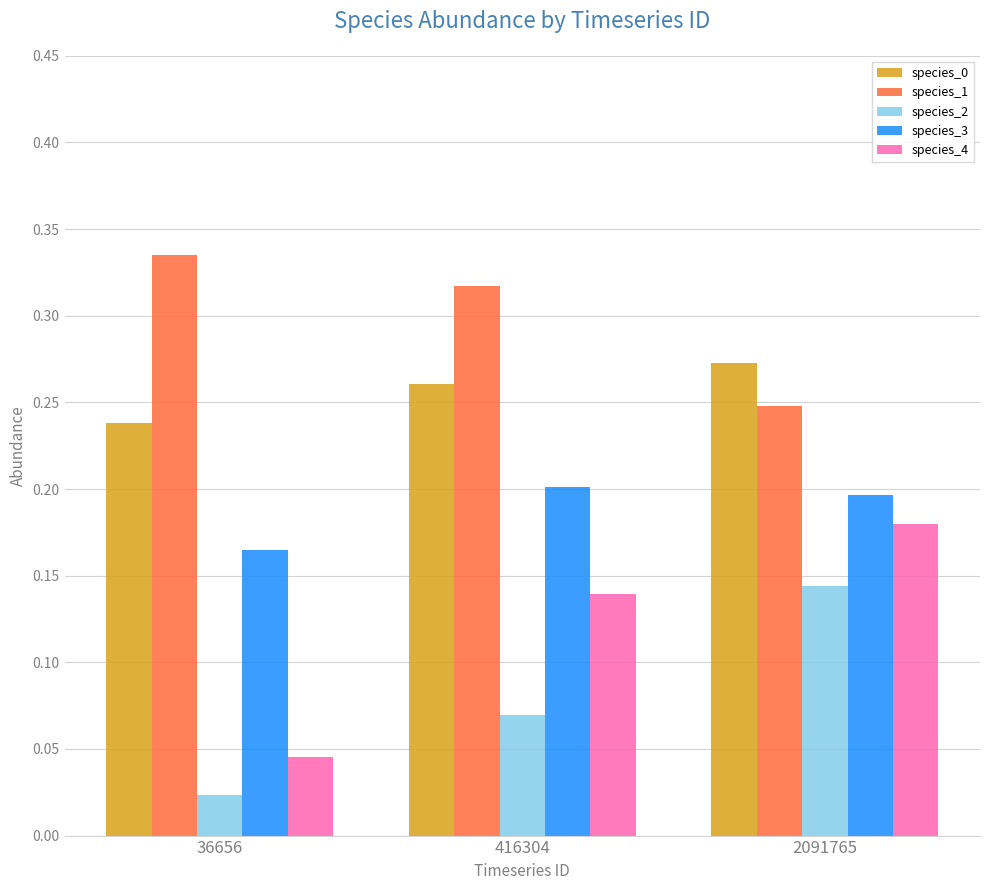

List the labels in order of species_2 value, smallest first.

36656, 416304, 2091765